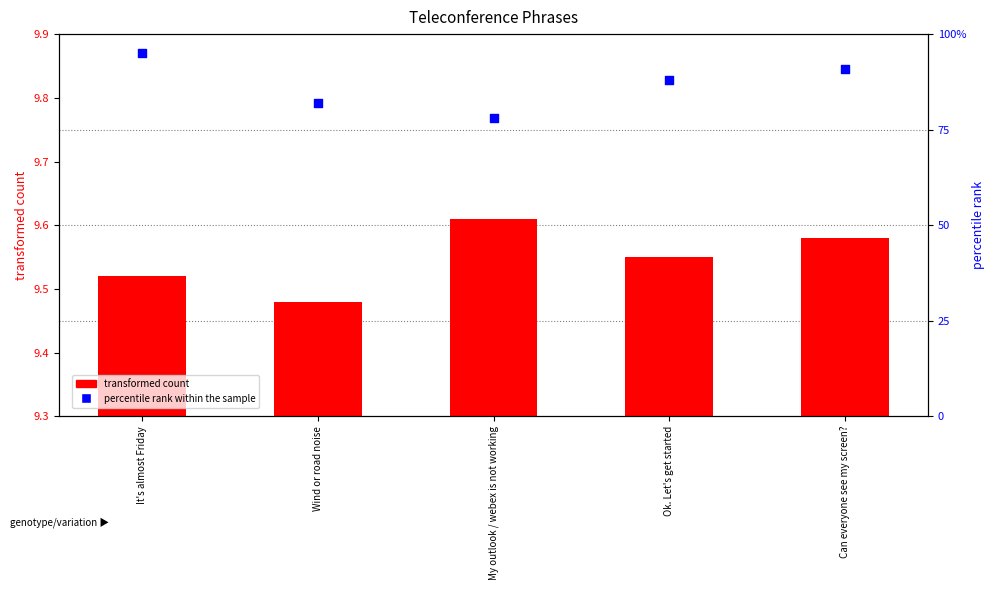

What is the total value across all series at Wind or road noise?

91.5